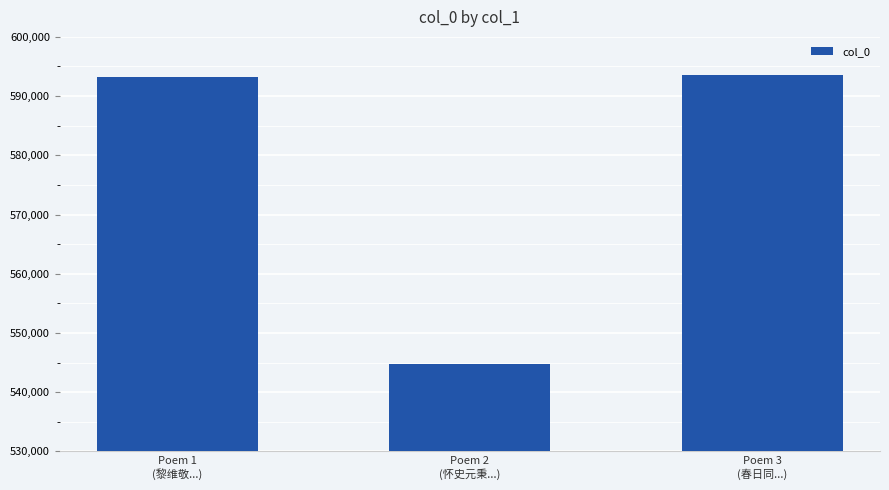

What is the value of the 3rd bar from the left?

593577